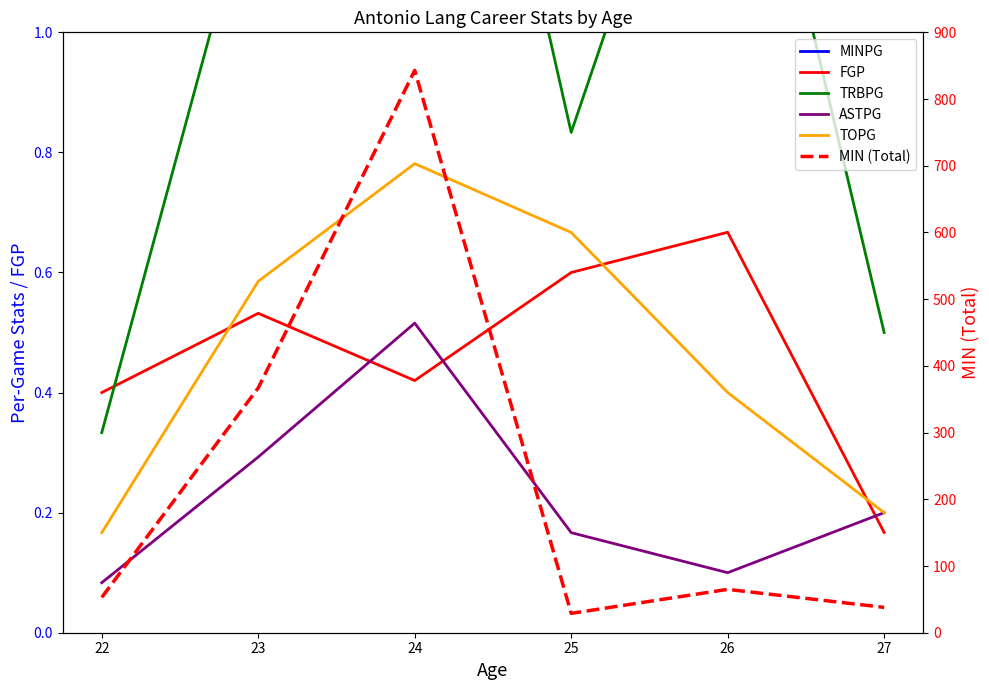

How many data points does each series have?

6